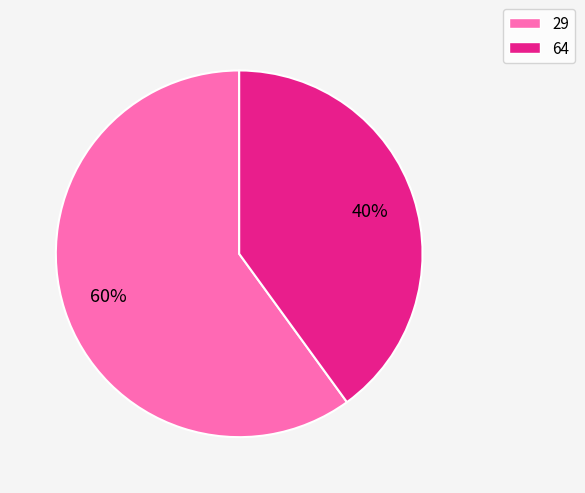

How many segments does this pie chart have?

2